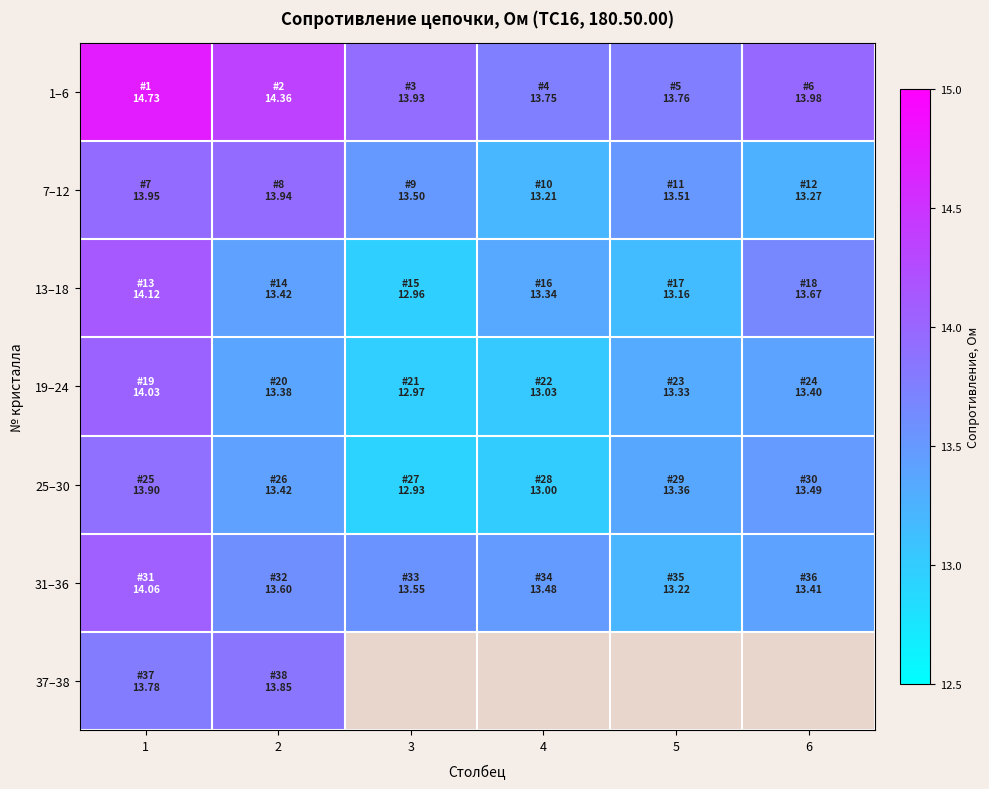

How many categories are shown in the chart?

6